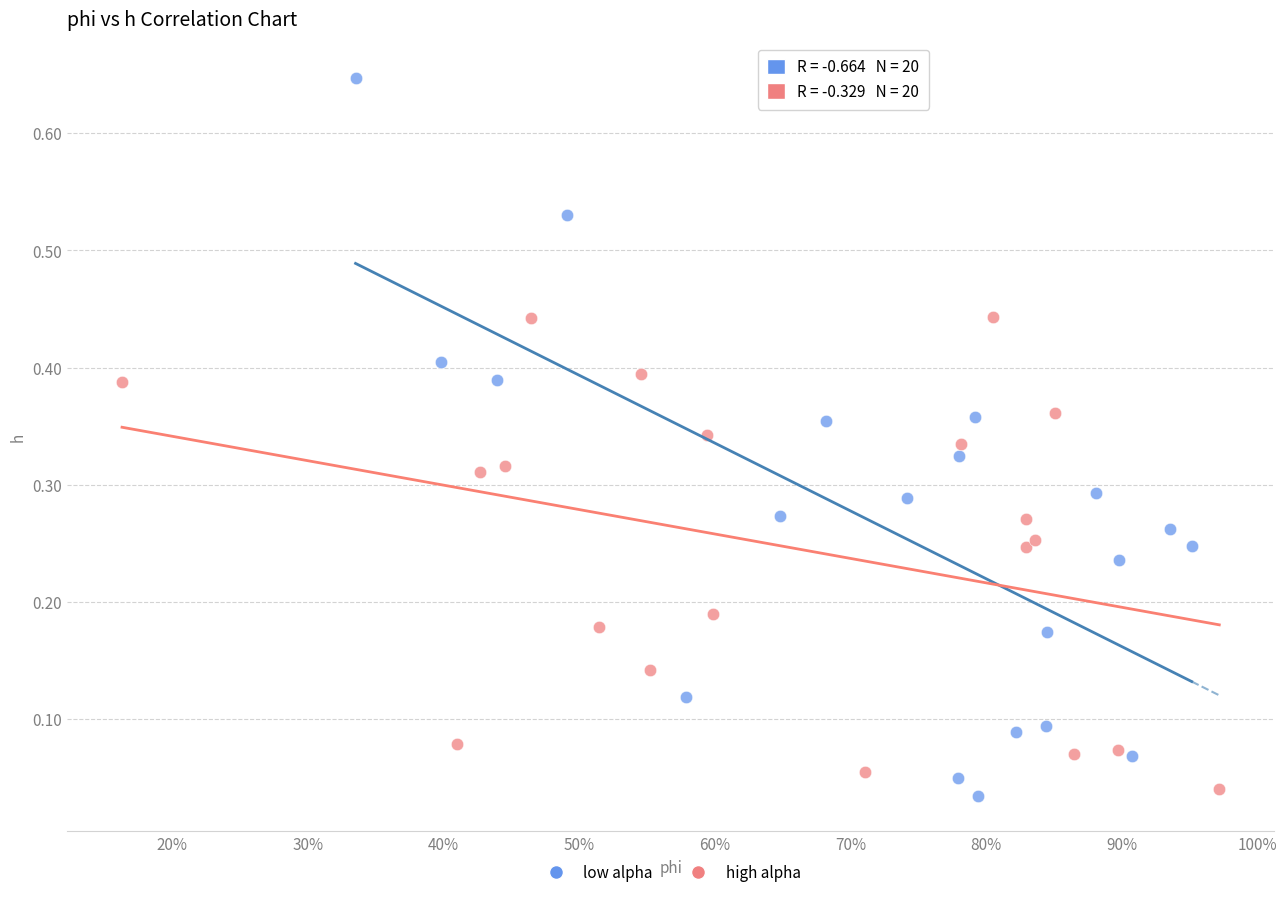

What are all the series names shown in the legend?

low alpha, high alpha